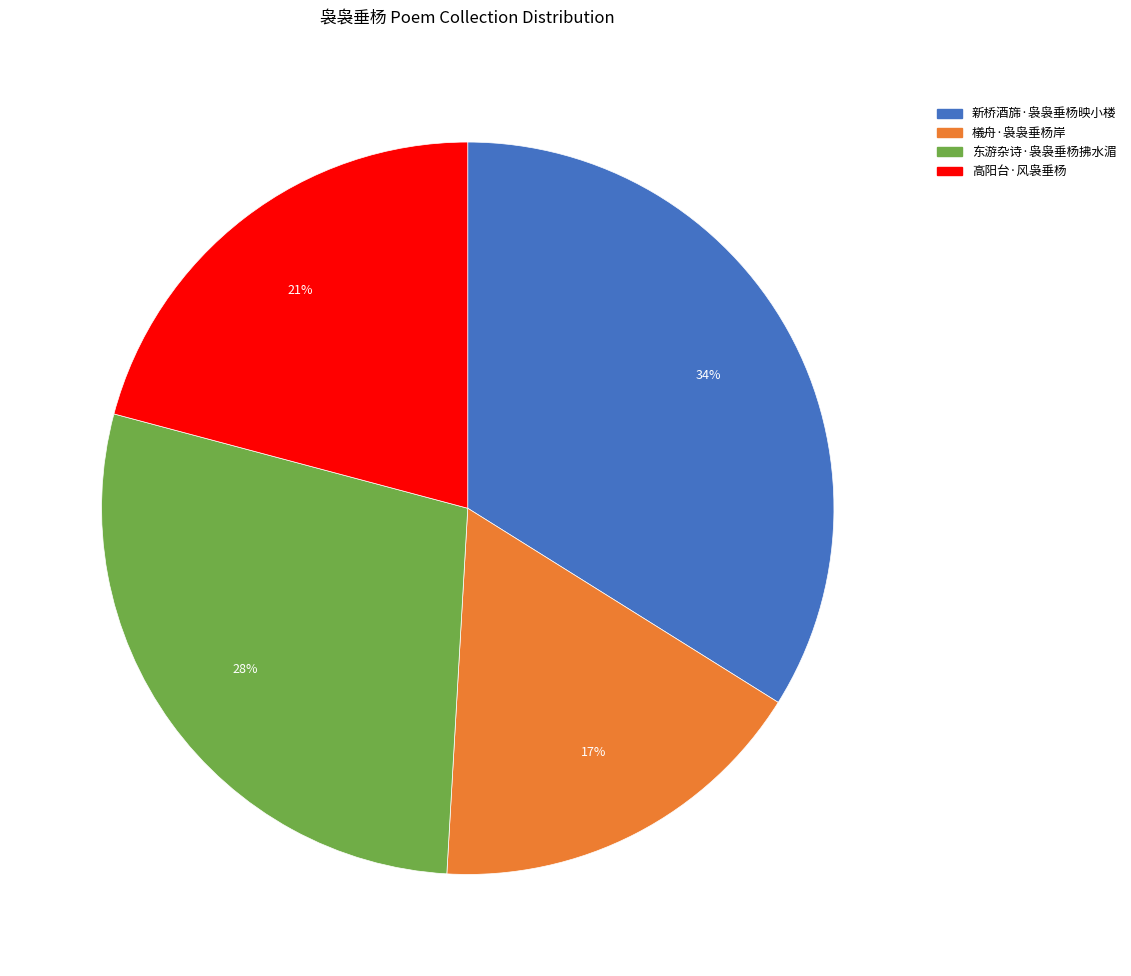

To the nearest percent, what is the difference between the 檥舟·袅袅垂杨岸 and 东游杂诗·袅袅垂杨拂水湄 slice percentages?

11%